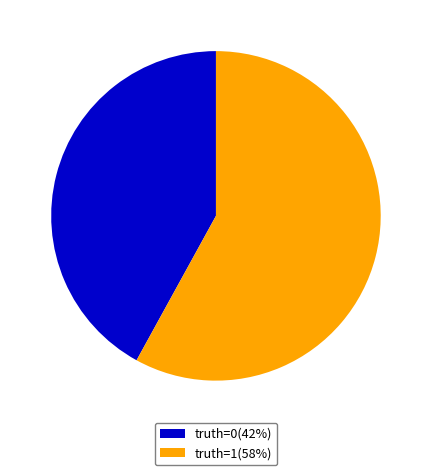

How many slices are in this pie chart?

2